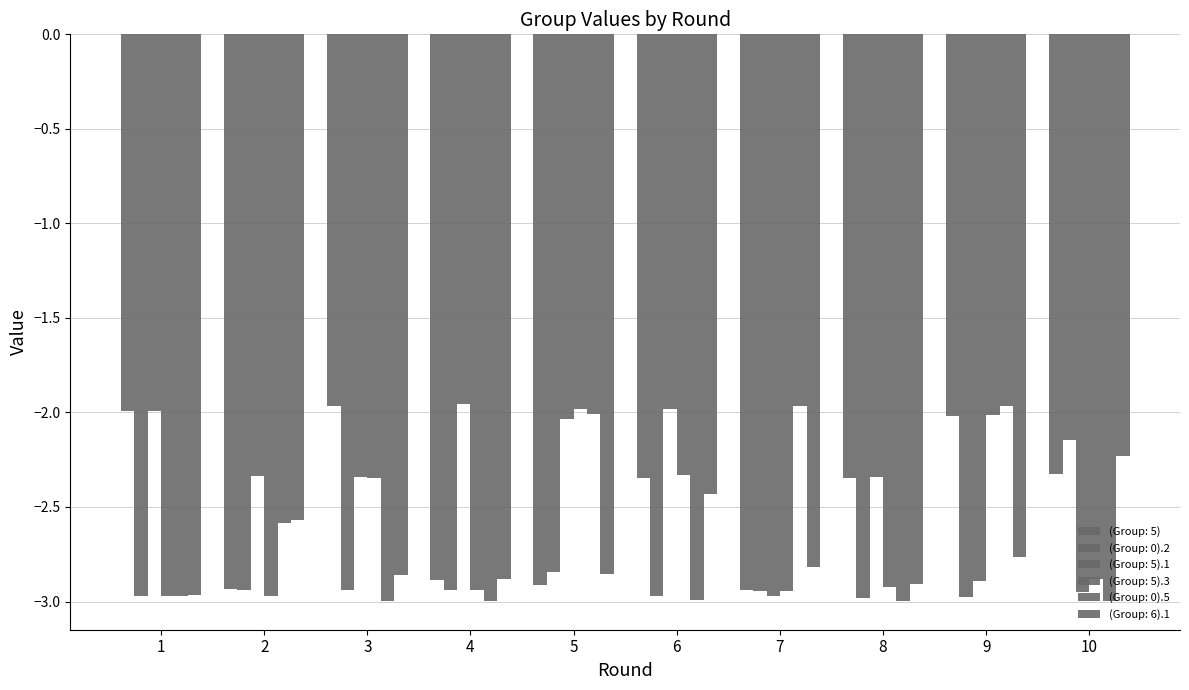

How many groups of bars are there?

10